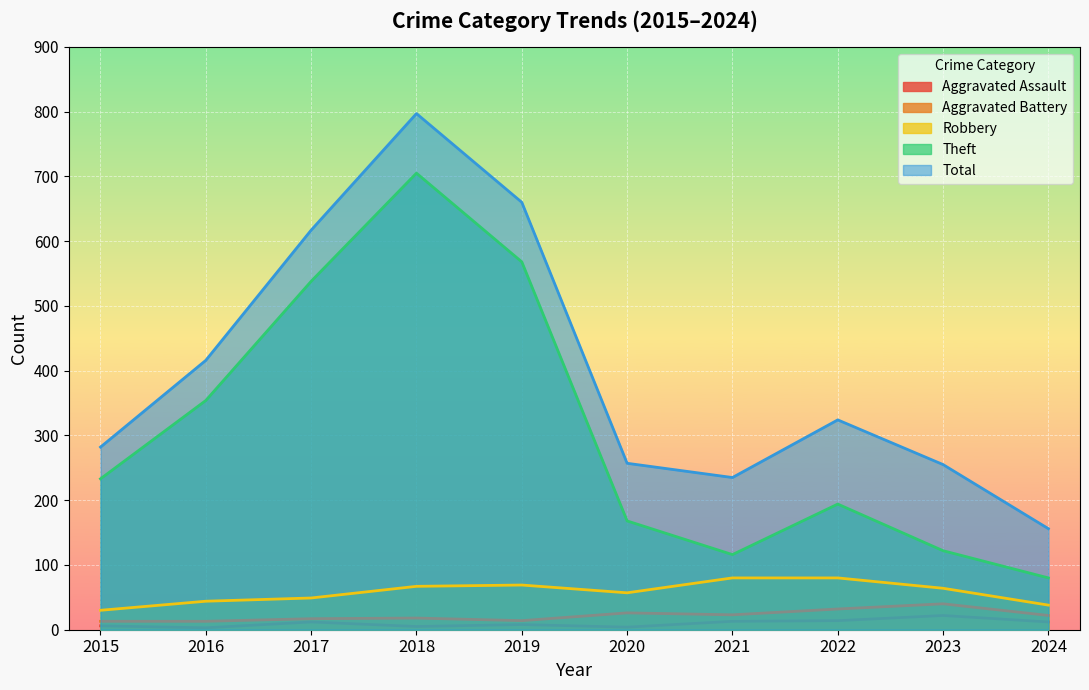

Is it true that Aggravated Assault equals 5 at 2018?

True